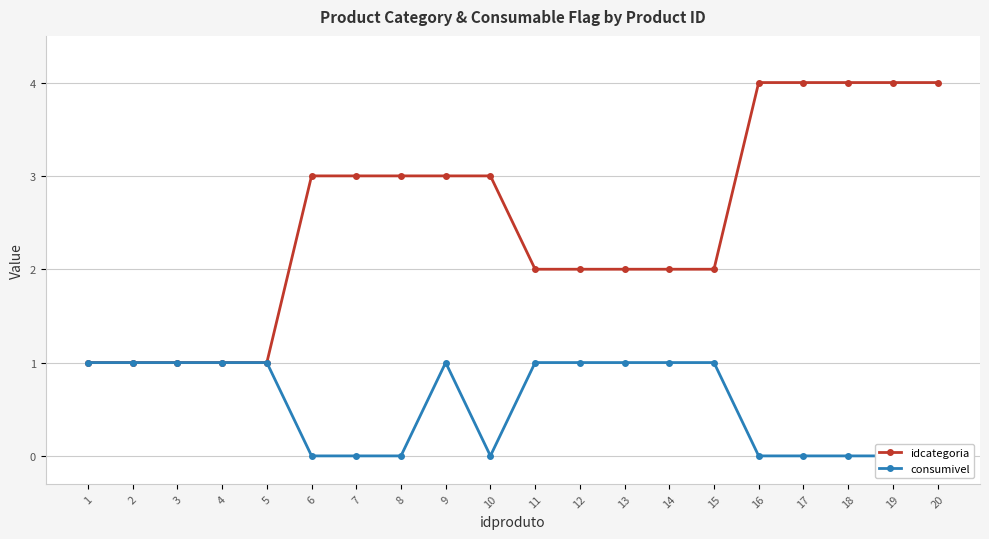

In consumivel, how many points are higher than both neighbors (excluding endpoints)?

1